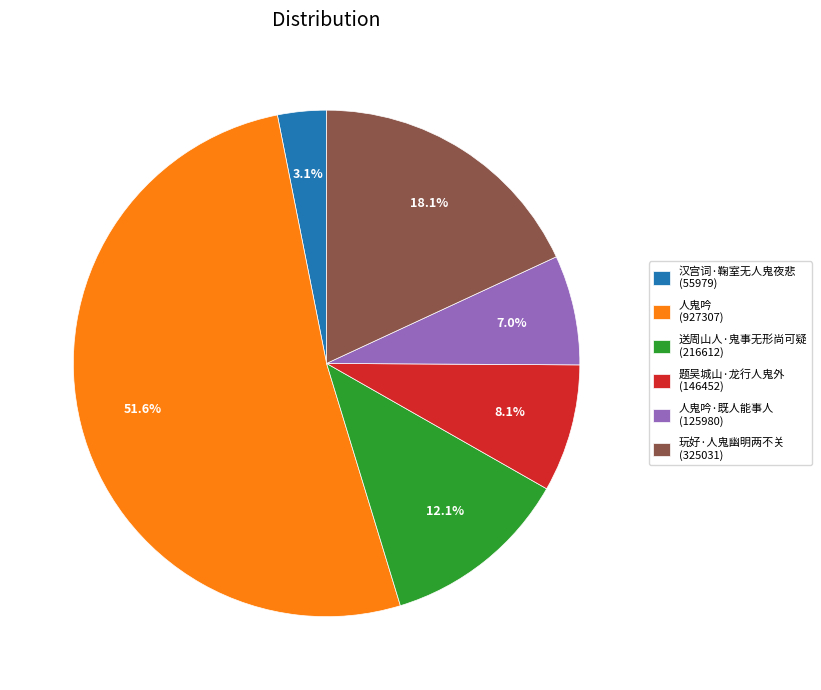

Approximately how many times larger is the value at 题吴城山·龙行人鬼外 (146452) compared to 人鬼吟·既人能事人 (125980)?

1.2